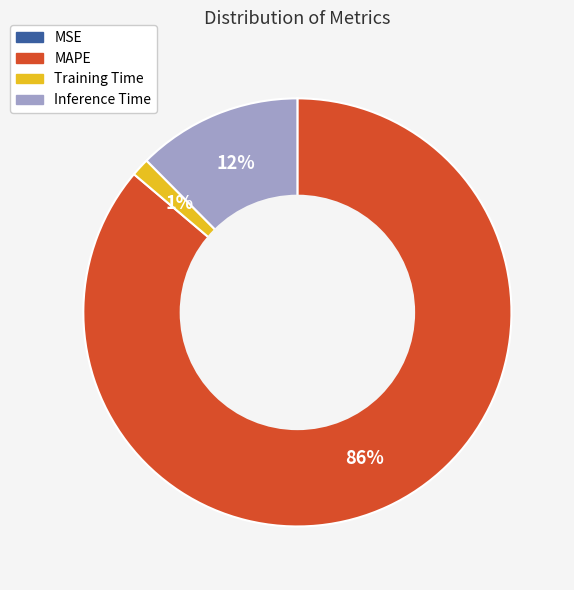

To the nearest percent, what portion does Training Time represent?

1%